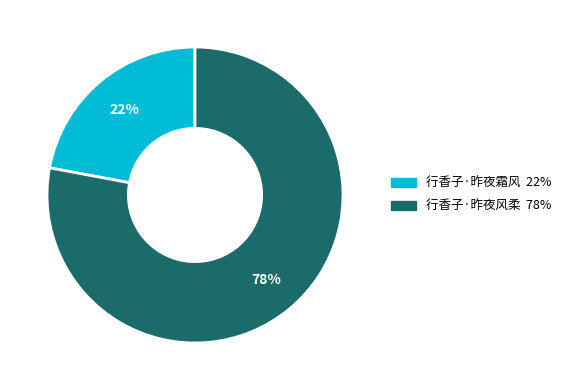

To the nearest percent, what portion does 行香子·昨夜风柔 represent?

78%